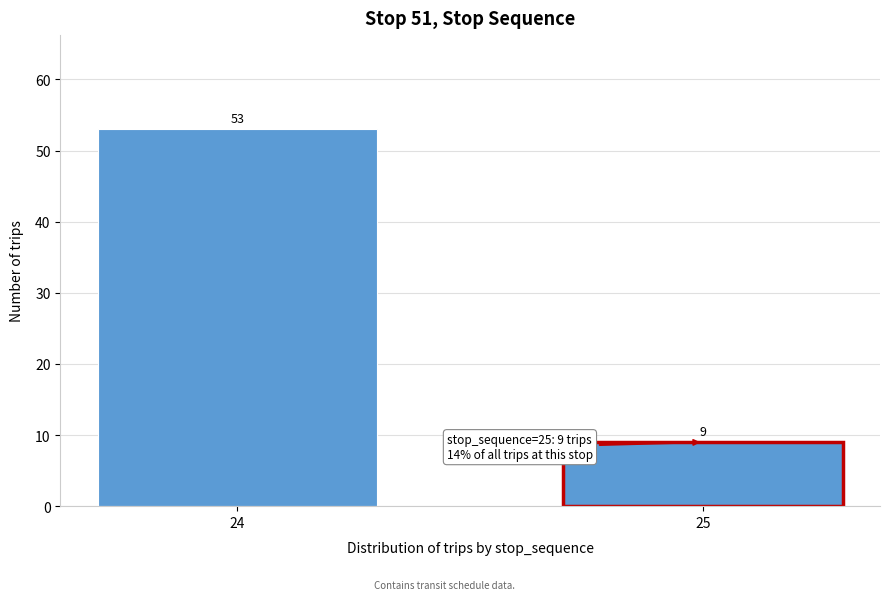

Reading right to left, what are all the values shown in this chart?

9	53